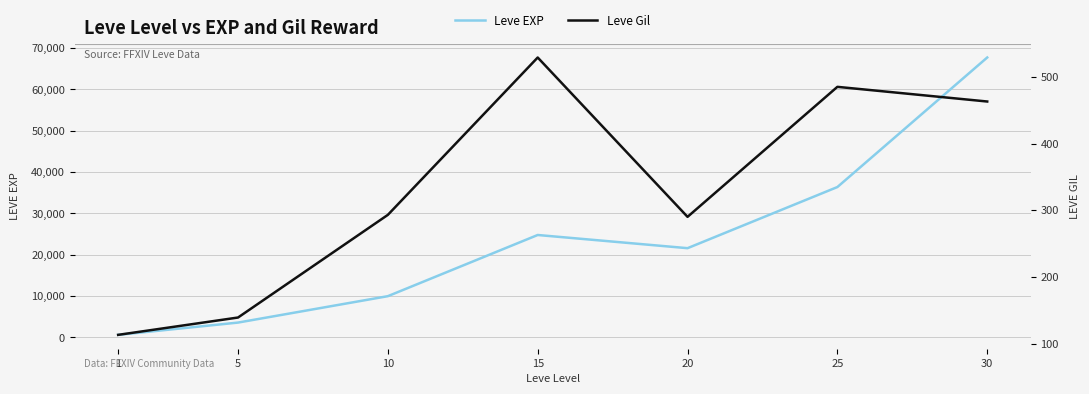

At which category does Leve EXP reach its first local peak?

15